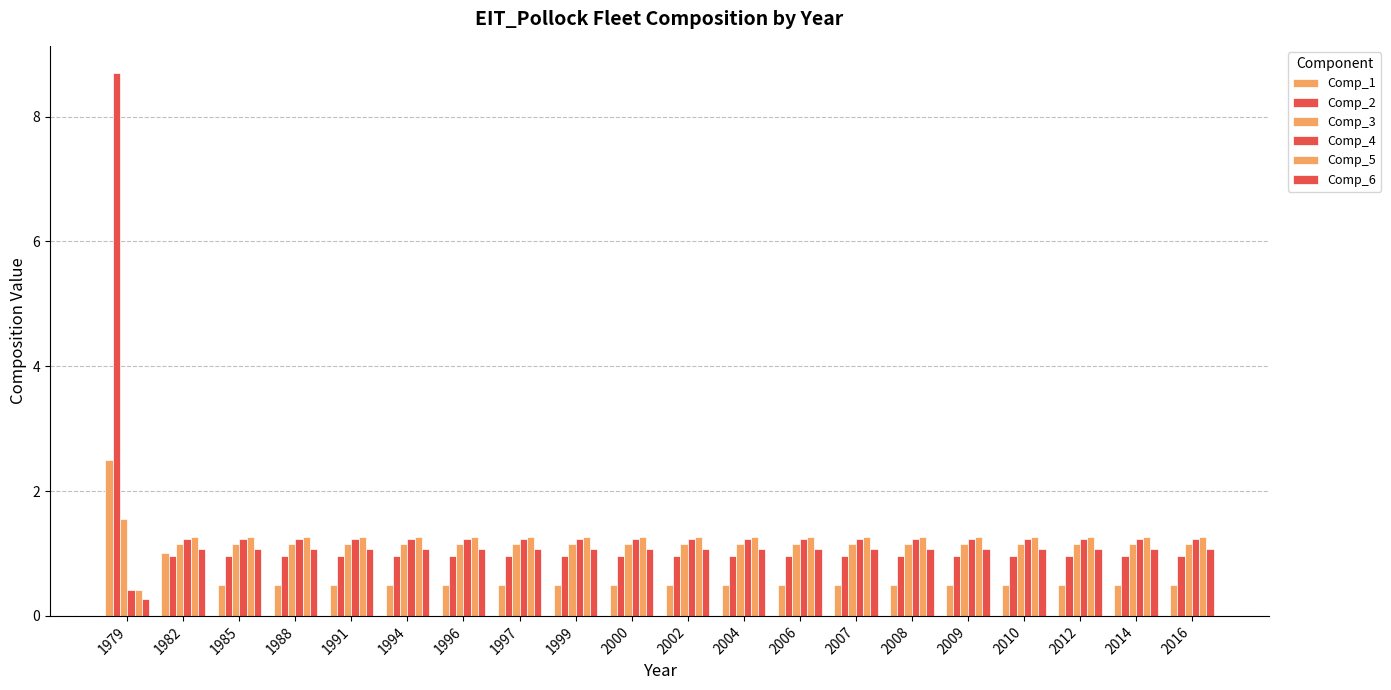

Which series has the widest spread of values?

Comp_2